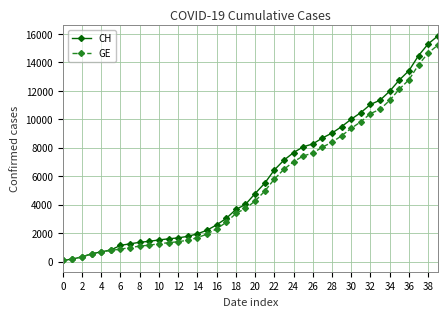

What is the difference between the maximum and second lowest values in the CH series?

15672